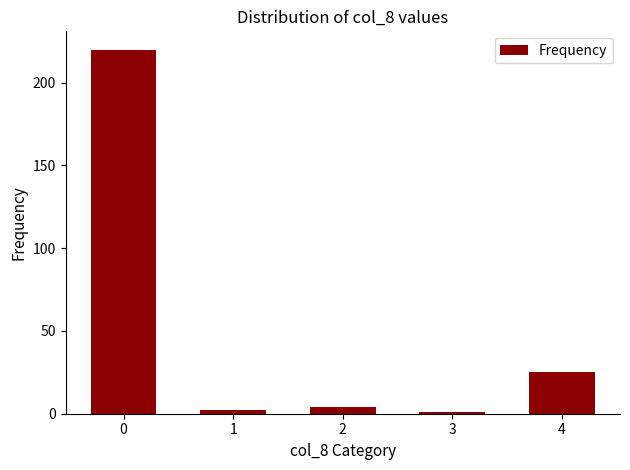

Is it true that the value at 0 is 220?

True